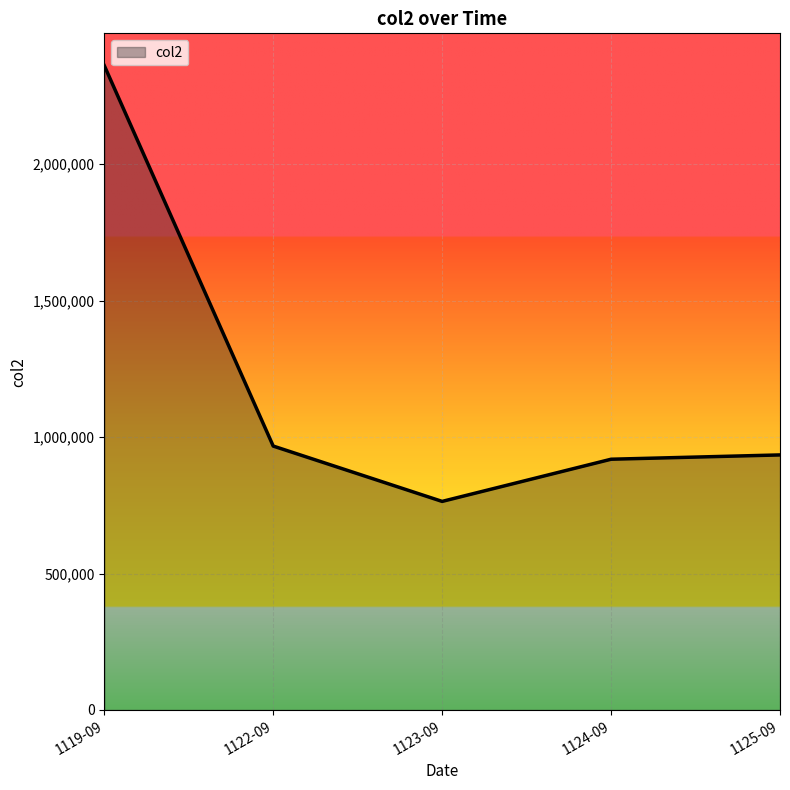

What is the maximum value shown in the chart?

2361310